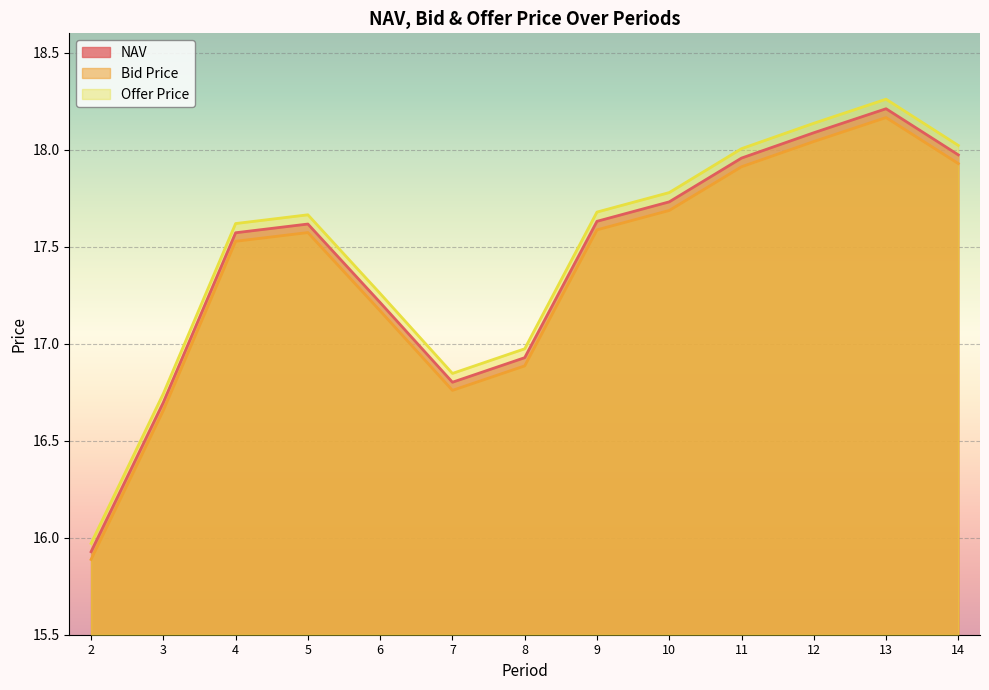

Reading left to right, transcribe all the data shown in this chart.

NAV: 2=15.9	3=16.7	4=17.6	5=17.6	6=17.2	7=16.8	8=16.9	9=17.6	10=17.7	11=18.0	12=18.1	13=18.2	14=18.0
Bid Price: 2=15.9	3=16.7	4=17.5	5=17.6	6=17.2	7=16.8	8=16.9	9=17.6	10=17.7	11=17.9	12=18.0	13=18.2	14=17.9
Offer Price: 2=16.0	3=16.7	4=17.6	5=17.7	6=17.3	7=16.8	8=17.0	9=17.7	10=17.8	11=18.0	12=18.1	13=18.3	14=18.0